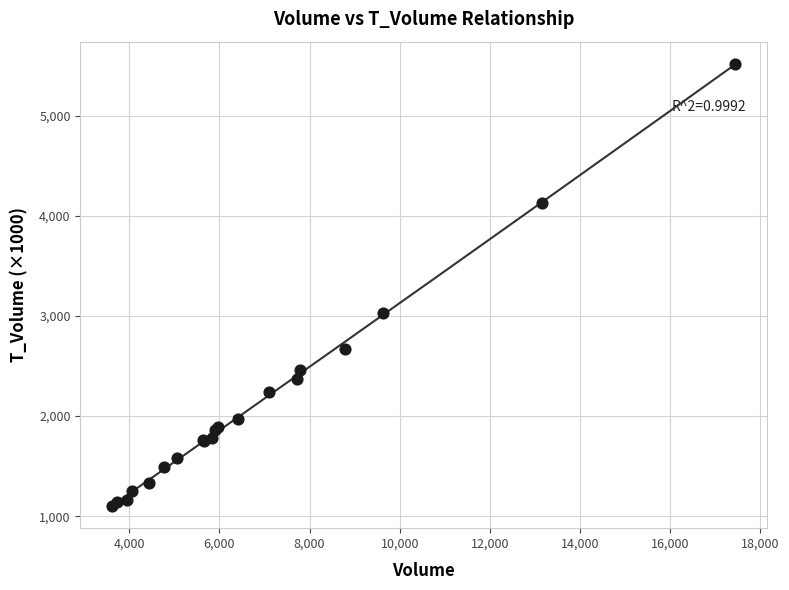

What Y value in the scatter plot is closest to 3310?

3028